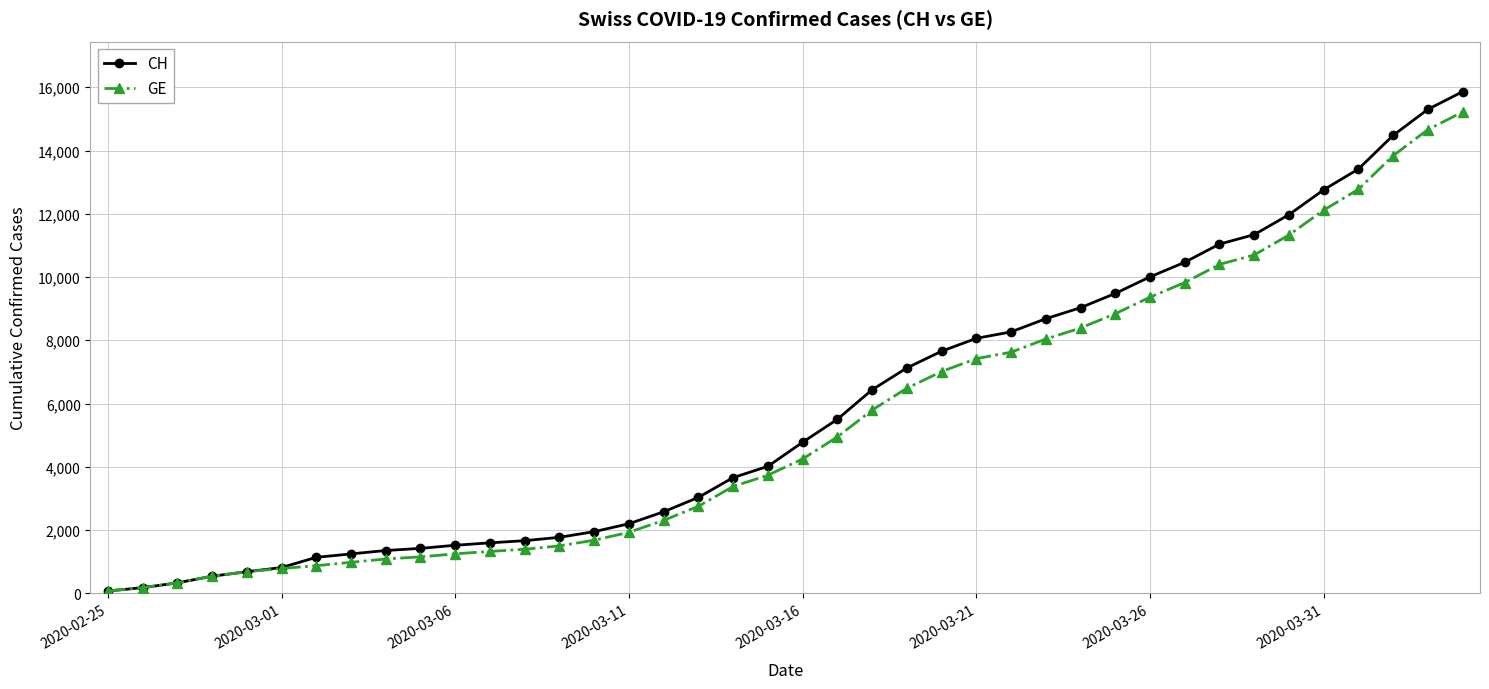

Which series has the largest range (max minus min)?

CH